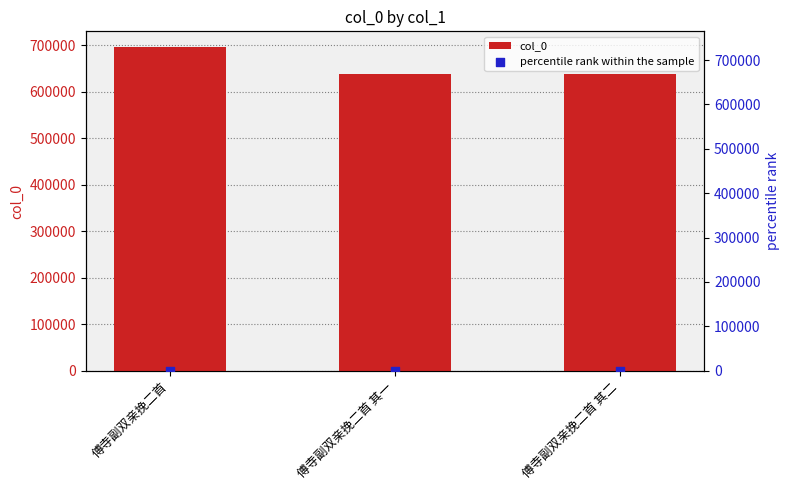

Which series reaches the maximum Y coordinate?

col_0